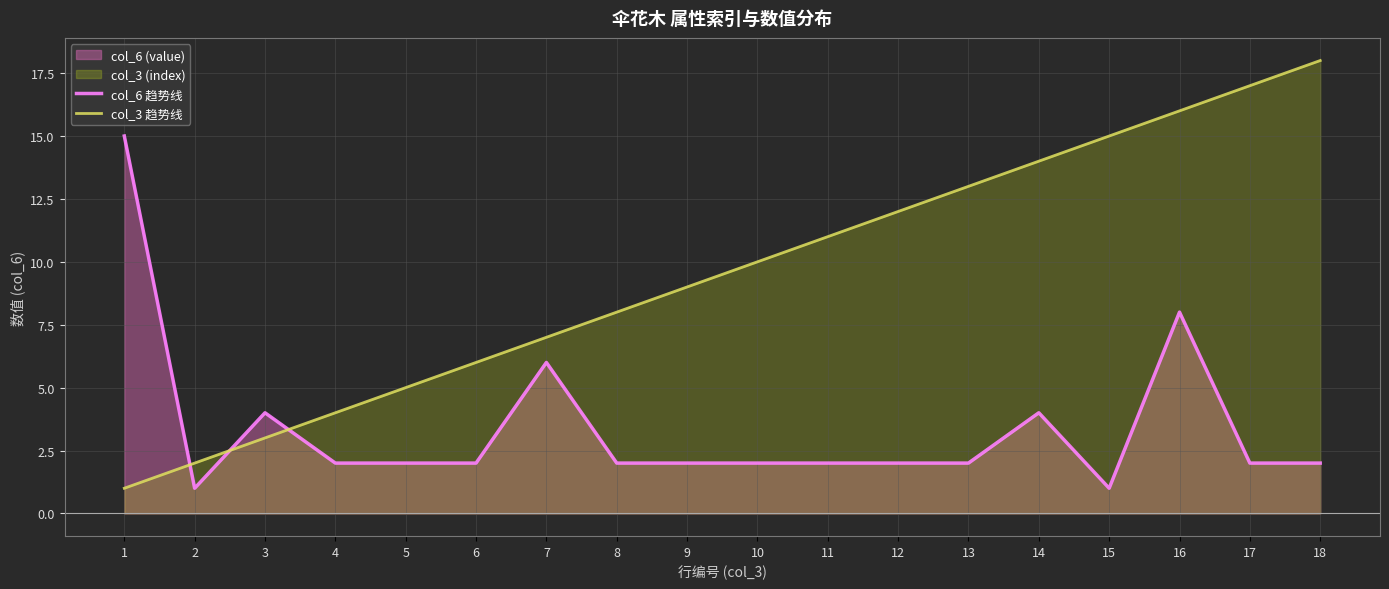

Between 6 and 17, which is larger?

6